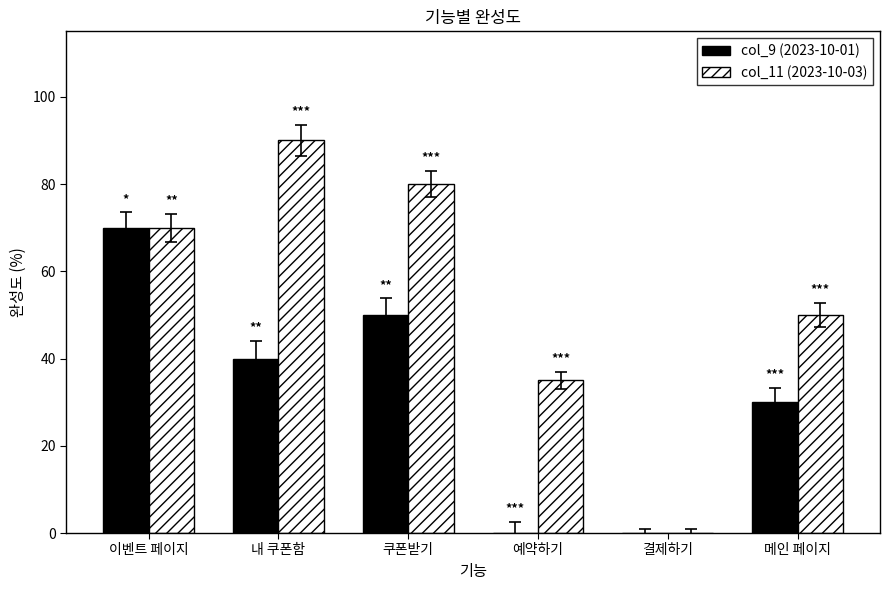

What is the total value across all series at 이벤트 페이지?

140